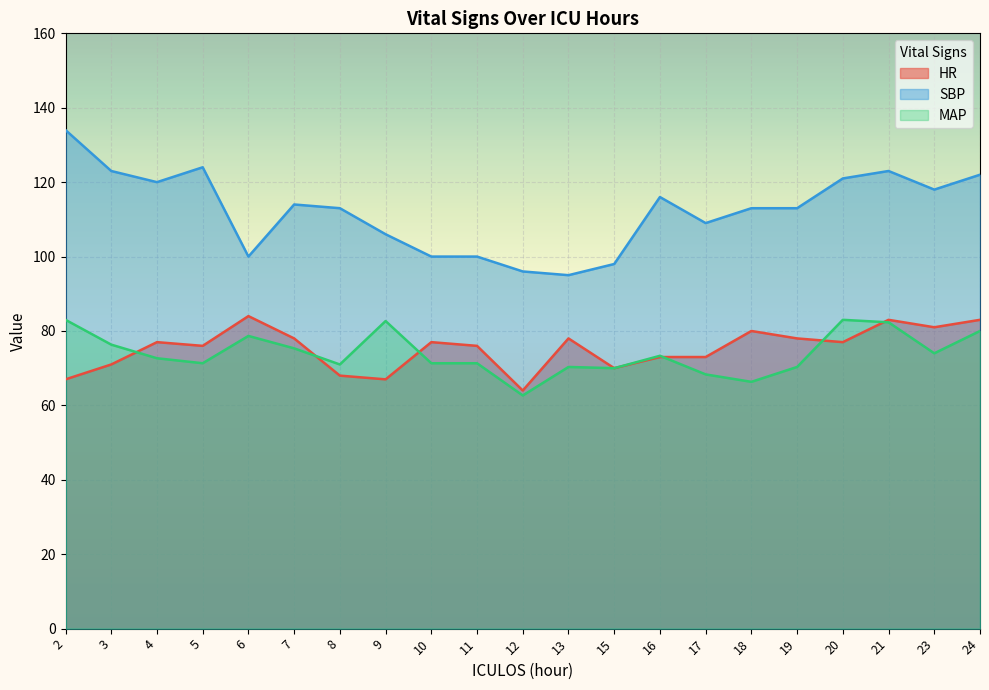

Reading left to right, what are all the values shown in this chart?

HR: 2=67.0	3=71.0	4=77.0	5=76.0	6=84.0	7=78.0	8=68.0	9=67.0	10=77.0	11=76.0	12=64.0	13=78.0	15=70.0	16=73.0	17=73.0	18=80.0	19=78.0	20=77.0	21=83.0	23=81.0	24=83.0
SBP: 2=134.0	3=123.0	4=120.0	5=124.0	6=100.0	7=114.0	8=113.0	9=106.0	10=100.0	11=100.0	12=96.0	13=95.0	15=98.0	16=116.0	17=109.0	18=113.0	19=113.0	20=121.0	21=123.0	23=118.0	24=122.0
MAP: 2=83.0	3=76.3	4=72.7	5=71.3	6=78.7	7=75.3	8=71.0	9=82.7	10=71.3	11=71.3	12=62.7	13=70.3	15=70.0	16=73.3	17=68.3	18=66.3	19=70.3	20=83.0	21=82.3	23=74.0	24=80.0